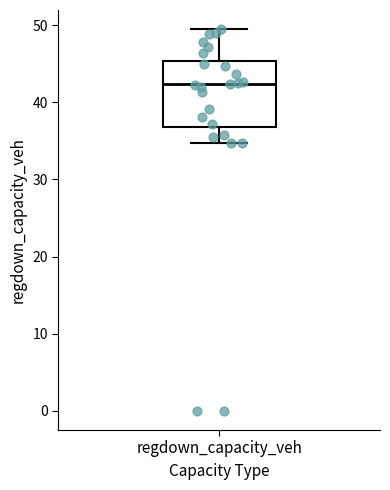

Where does the lower whisker of the box for regdown_capacity_veh end on the y-axis? The values are not printed on the chart, so give them approximately, as read against the axis.

35